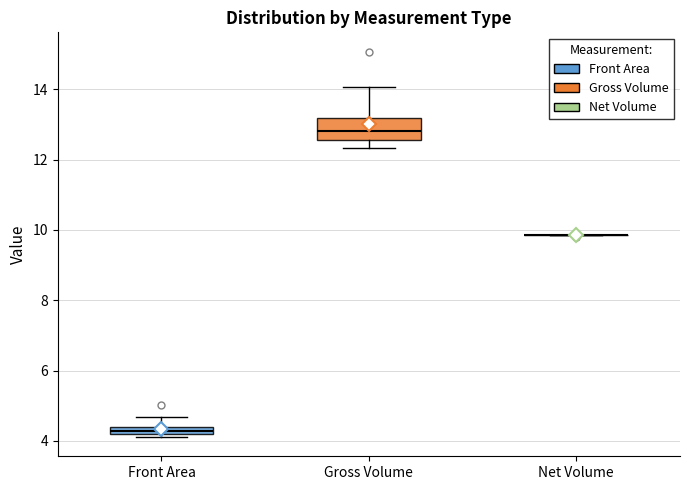

Which box is the tallest, from its lower edge to its upper edge?

Gross Volume